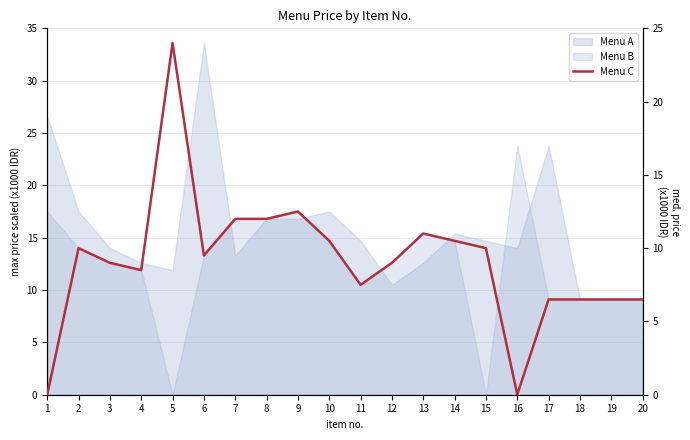

Reading left to right, what are all the values shown in this chart?

0.0	10.0	9.0	8.5	24.0	9.5	12.0	12.0	12.5	10.5	7.5	9.0	11.0	10.5	10.0	0.0	6.5	6.5	6.5	6.5